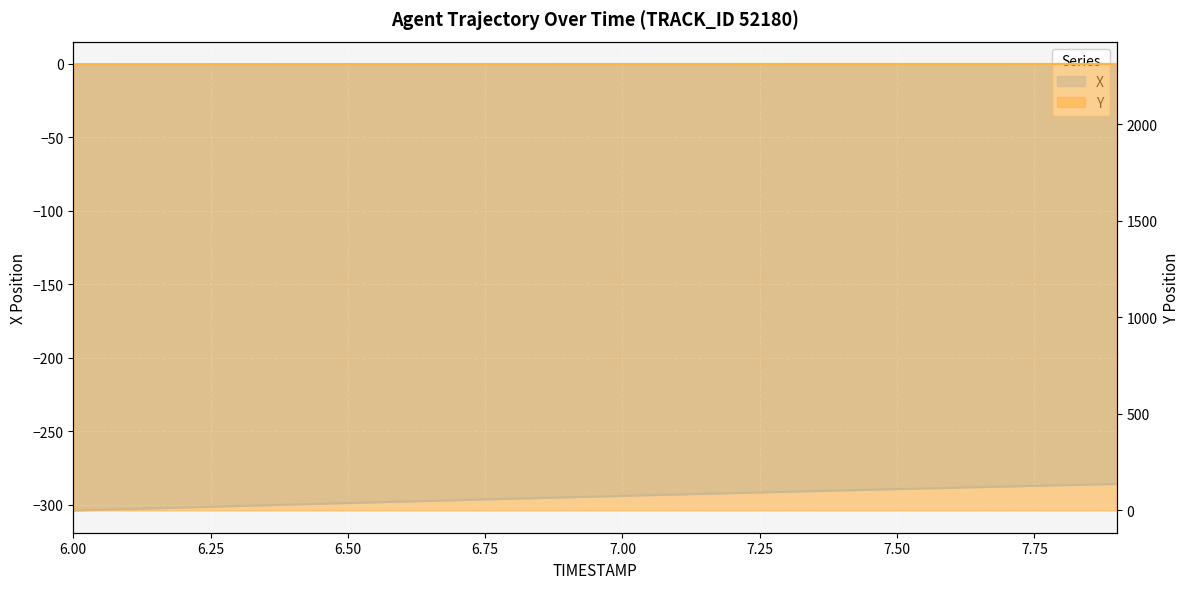

What position from the right is 6.2?

18